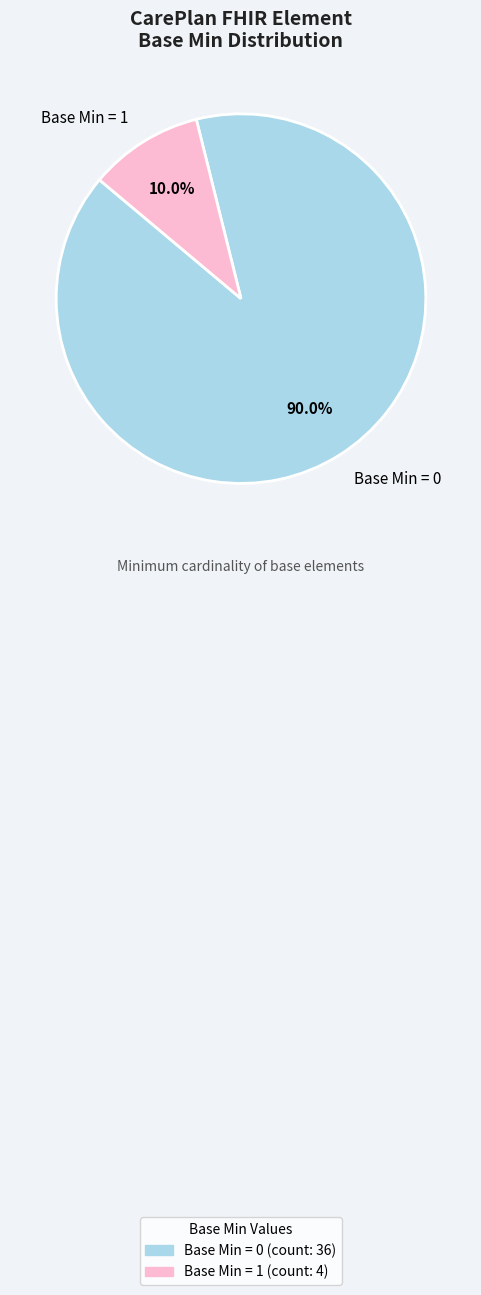

Rank the categories by value from highest to lowest.

Base Min = 0, Base Min = 1